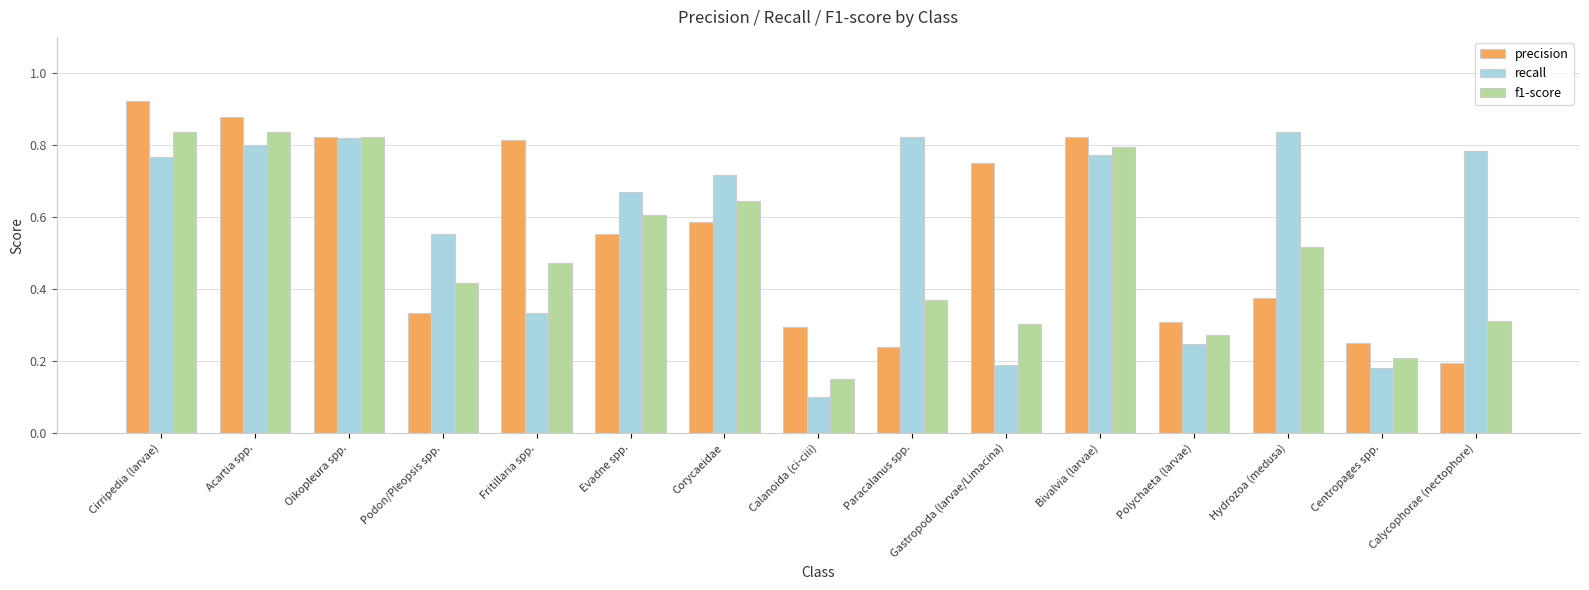

What position from the right is Hydrozoa (medusa)?

3